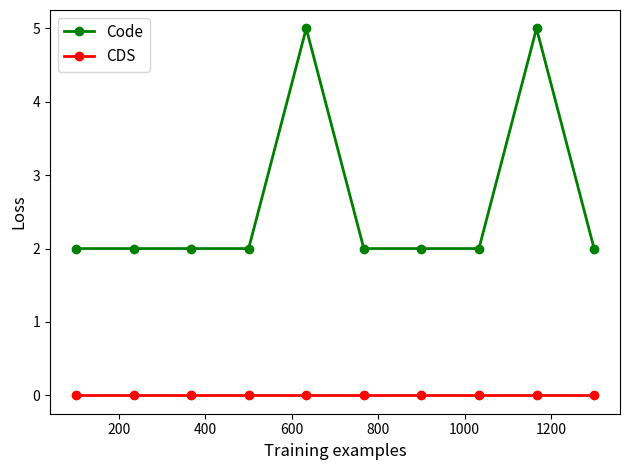

True or false: Code and CDS intersect in this chart.

False